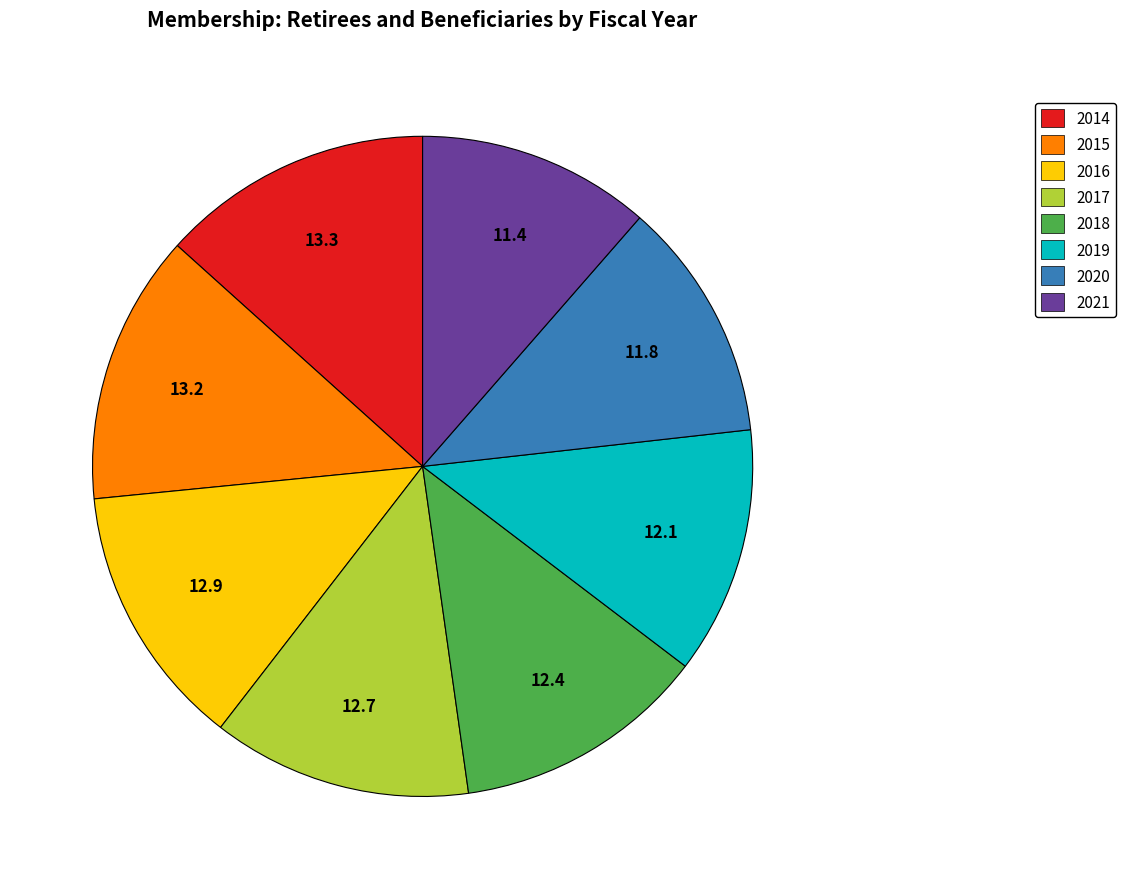

The 2018 slice represents 1% of the pie. True or false?

False